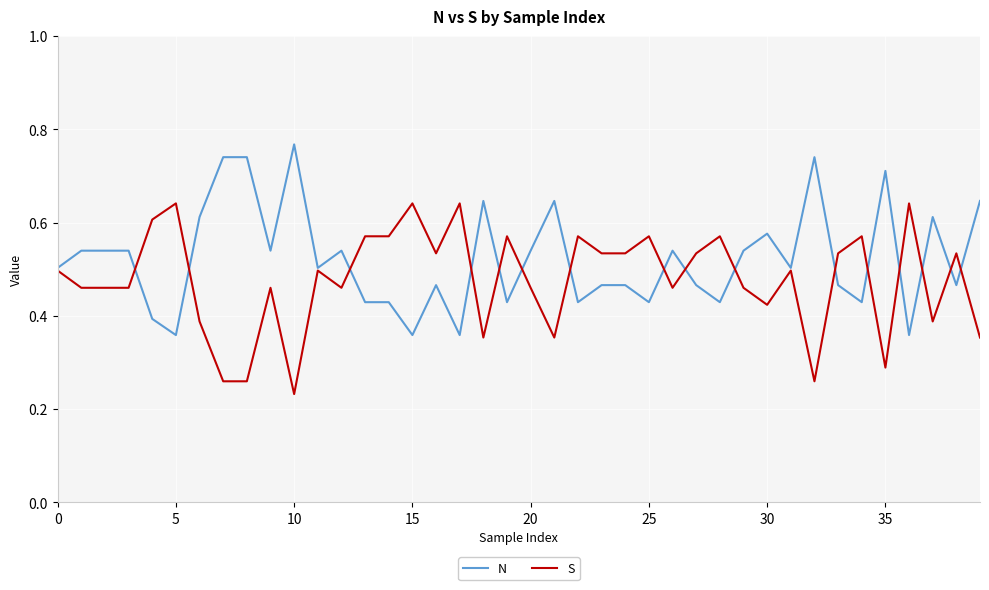

List the series in order of their overall mean, highest first.

N, S